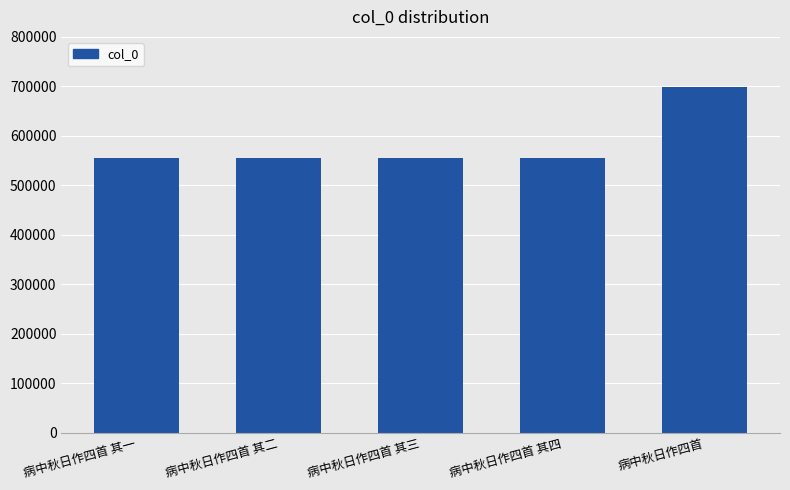

What is the change in value from 病中秋日作四首 其一 to 病中秋日作四首?

+142309